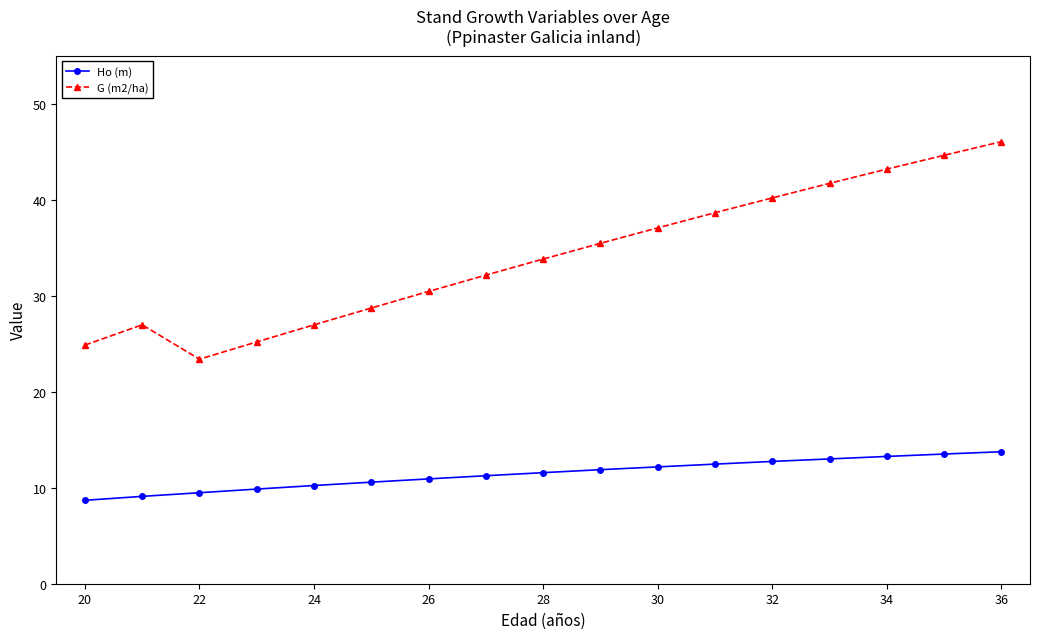

True or false: G (m2/ha) has more than 2 interior local peaks.

False